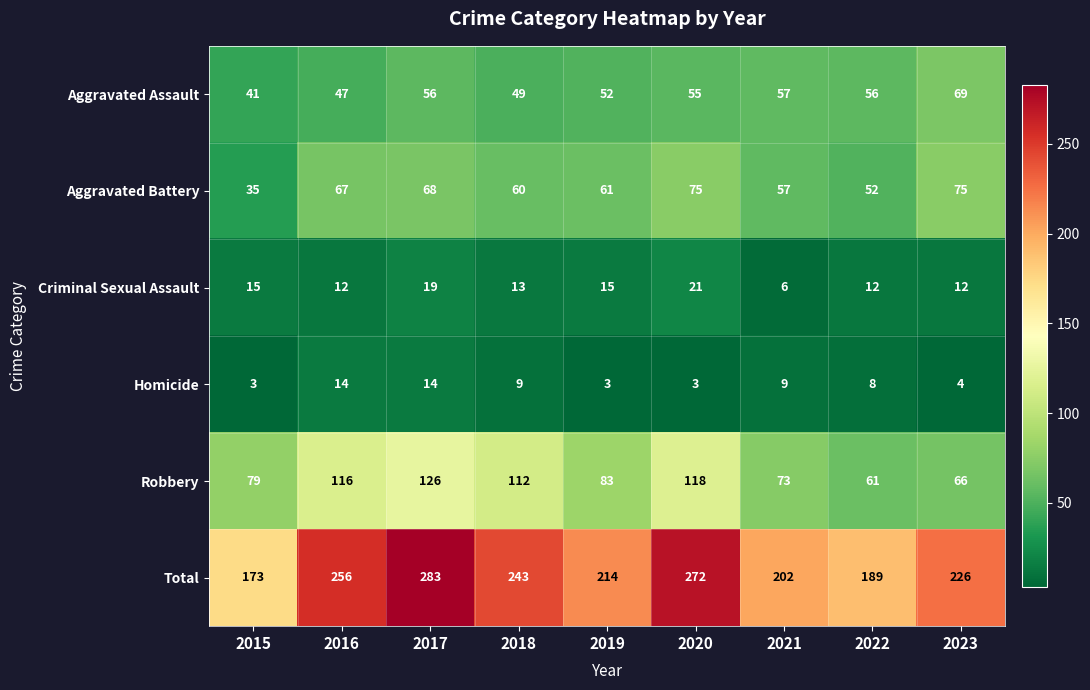

What is the sum of the Aggravated Battery values at 2022 and 2021?

109